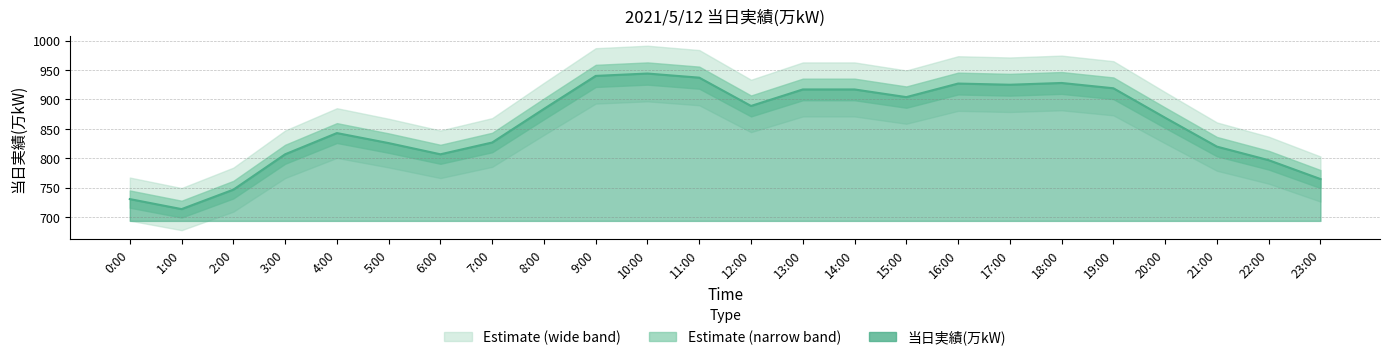

Count the number of values greater than 884.

11